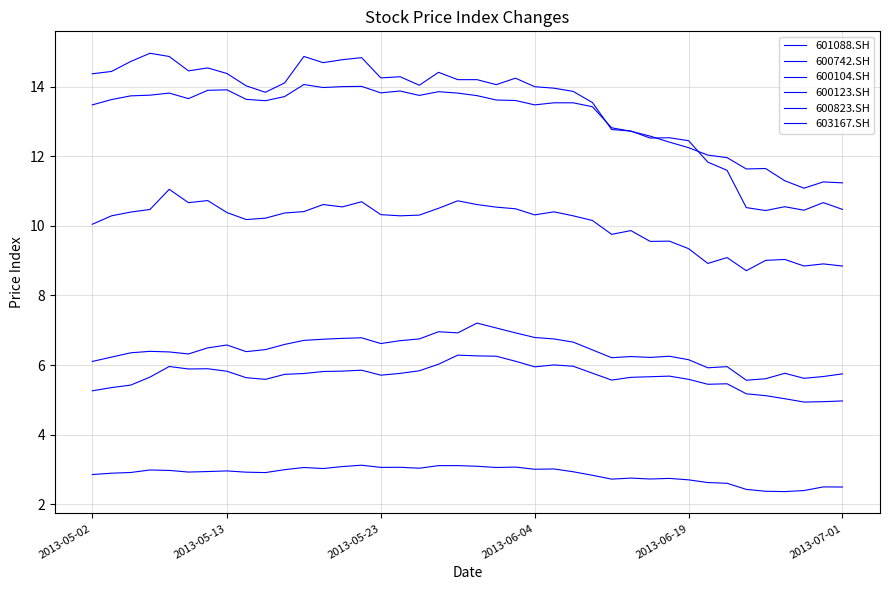

True or false: 603167.SH and 600742.SH cross at least once.

False